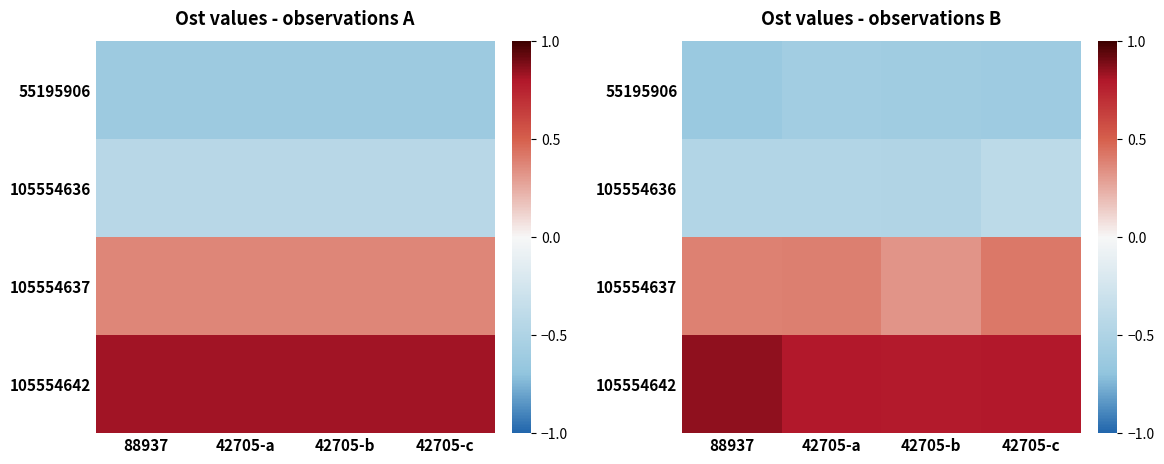

Is it true that 105554636 equals -0.5 at 42705-a?

True